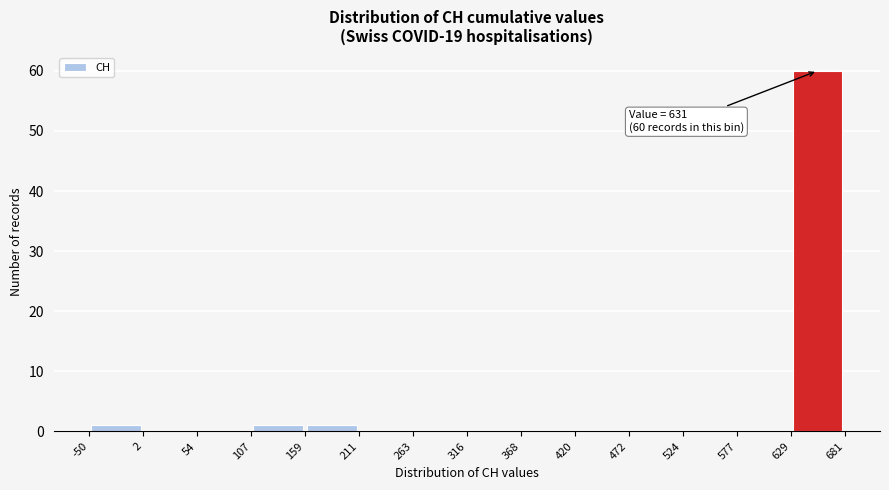

Over which range of the x-axis is the bar tallest?

629 to 681